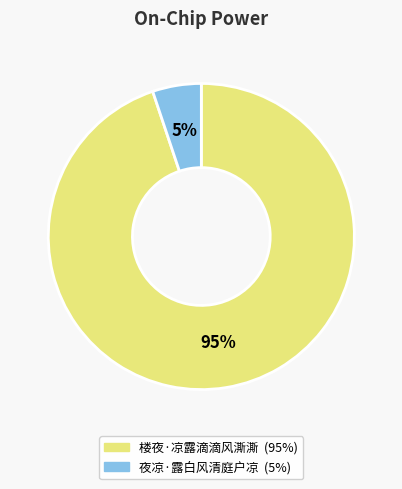

To the nearest percent, what is the average slice percentage?

50%